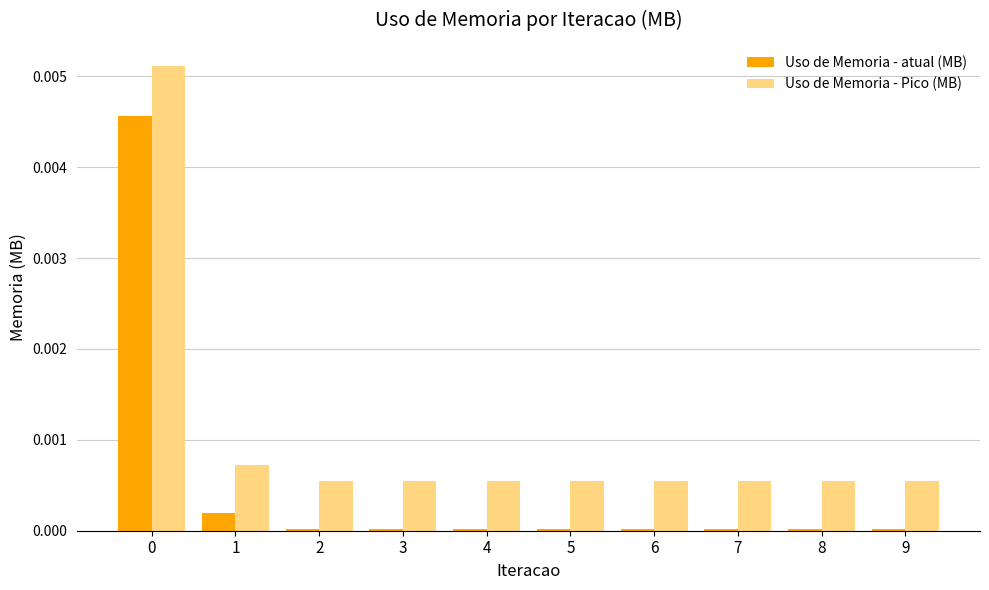

The value of Uso de Memoria - Pico (MB) at 0 is 0.0. True or false?

True